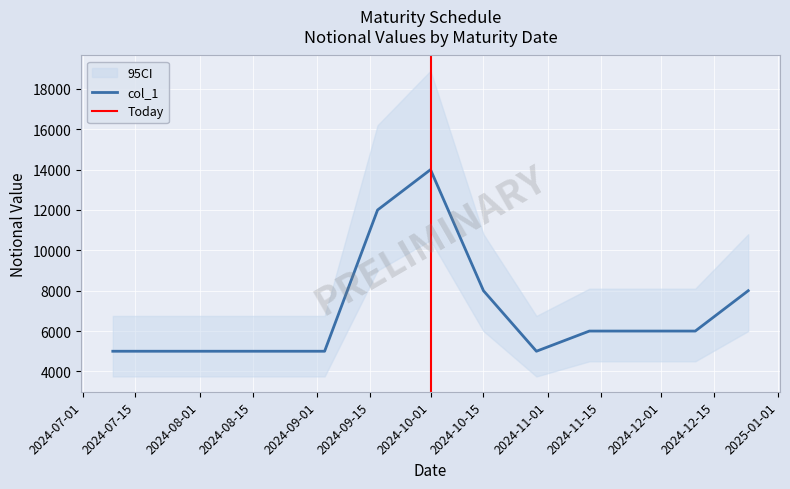

True or false: there are more than 0 points higher than both neighbors.

True